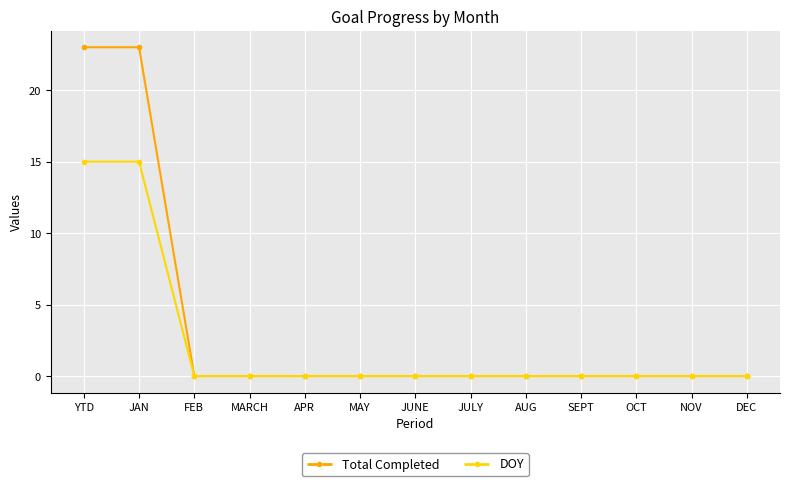

What position from the right is JAN?

12